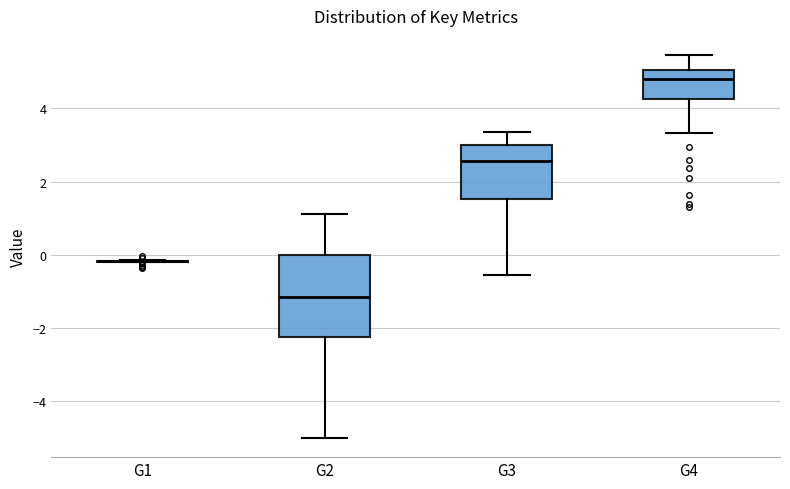

Where does the upper whisker of the box for G3 end on the y-axis? The values are not printed on the chart, so give them approximately, as read against the axis.

3.4